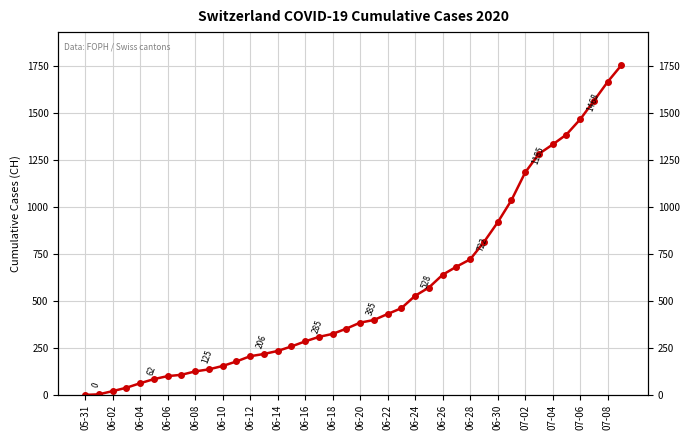

What is the label of the 13th point from the right?

27